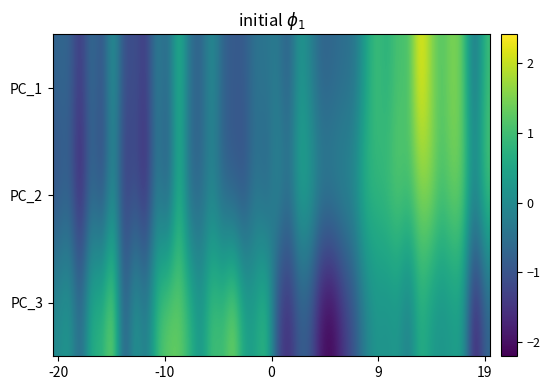

List the series in order of their overall mean, lowest first.

PC_1, PC_2, PC_3